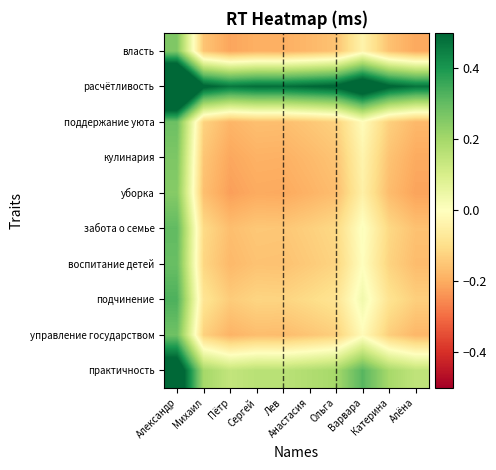

How many data points does each series have?

10